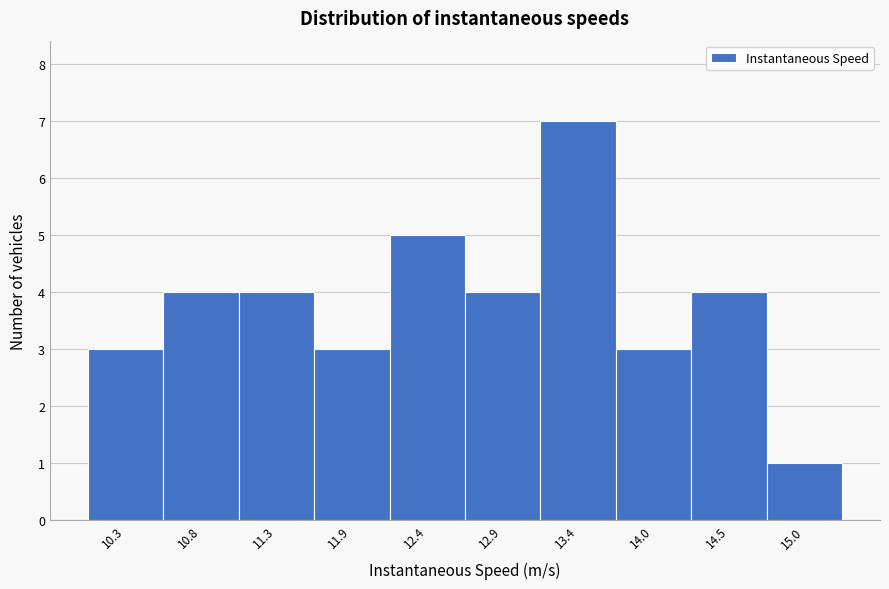

What is the height of the bar covering 12.6 to 13.2 on the x-axis? Neither the bar edges nor the heights are printed on the chart, so give them approximately, as read against the axes.

4